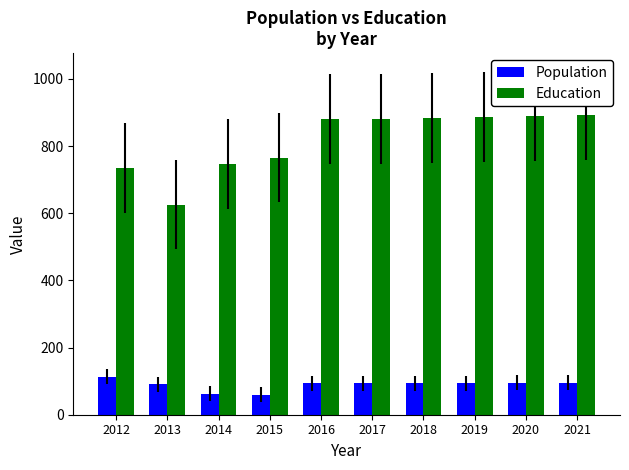

Rank the series at 2013 from lowest to highest value.

Population, Education